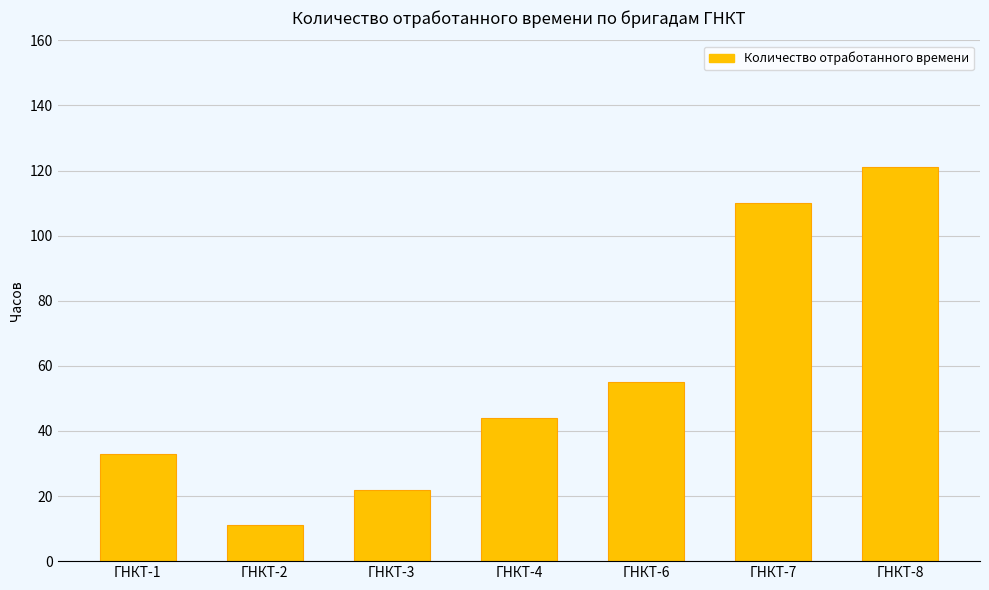

What is the sum of all values?

396